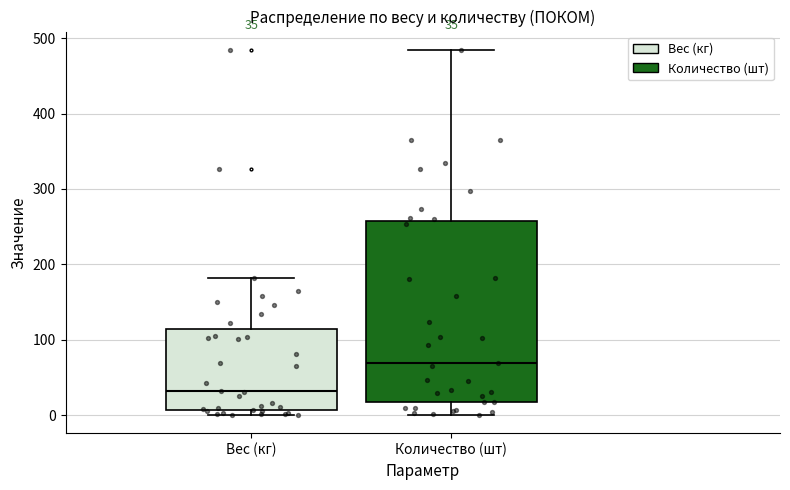

Comparing the boxes themselves (not the whiskers), which one is the tallest?

Количество (шт)